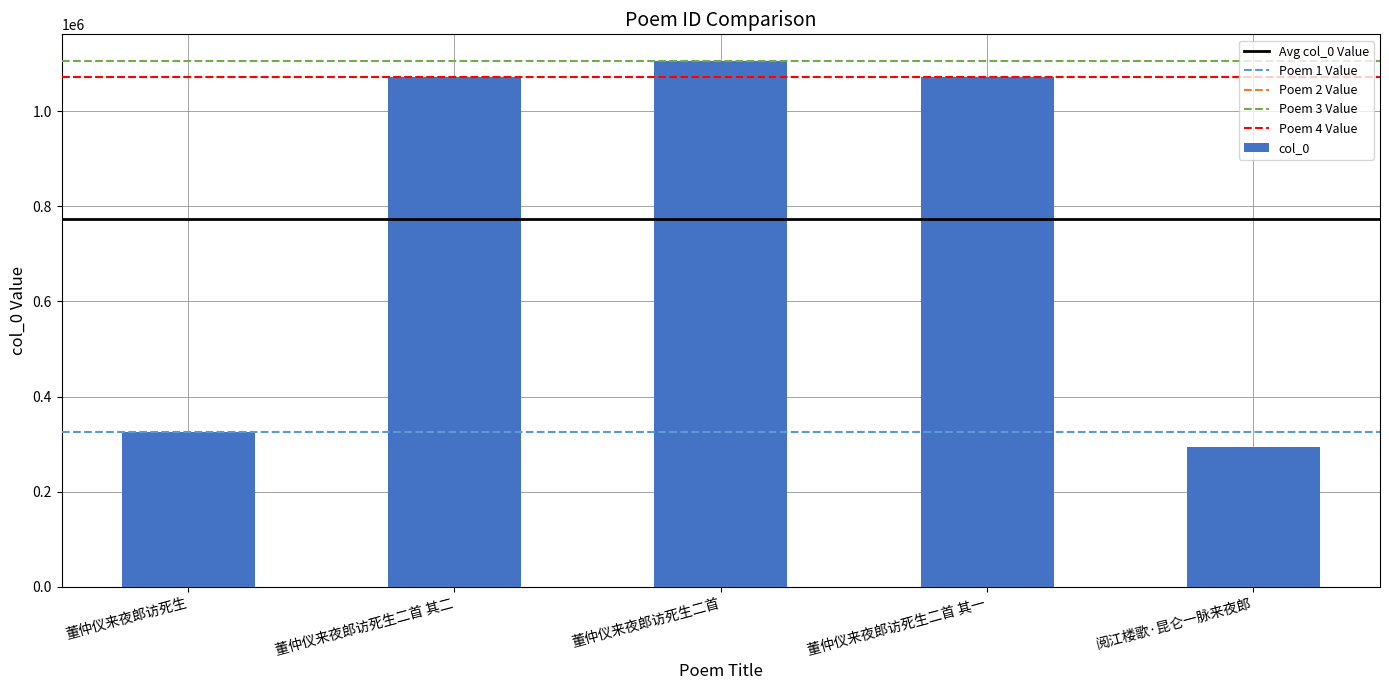

True or false: the data shows 1478976 at 董仲仪来夜郎访死生二首 其二.

False